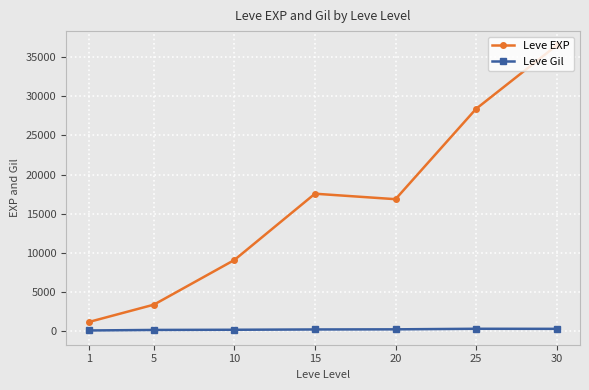

List the series in order of their overall mean, lowest first.

Leve Gil, Leve EXP